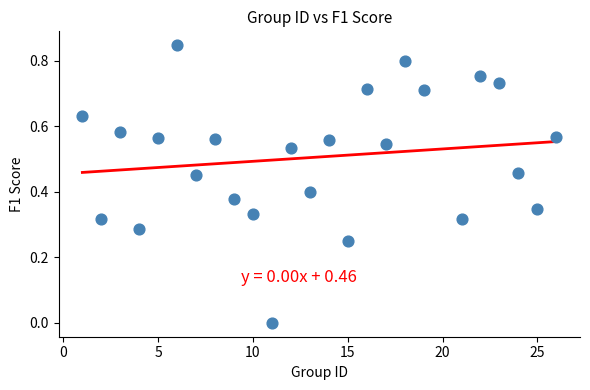

What is the range of X values (max minus min)?

25.0